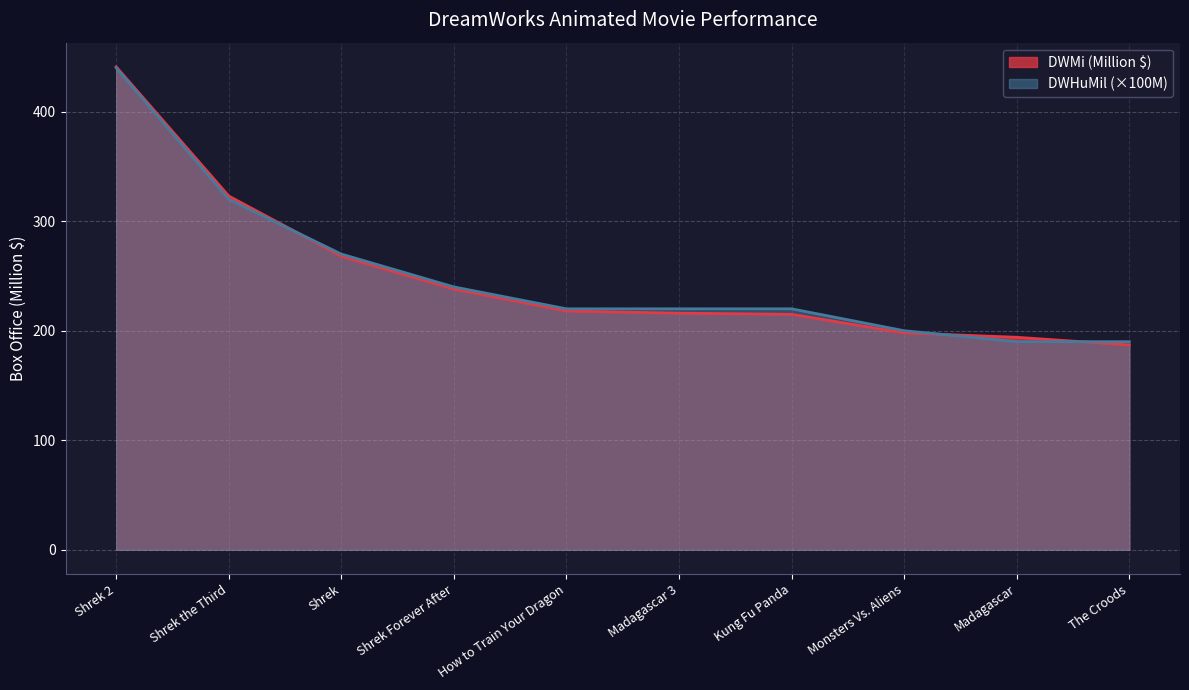

Between Shrek and The Croods, which series saw the biggest shift?

DWMi (Million $)